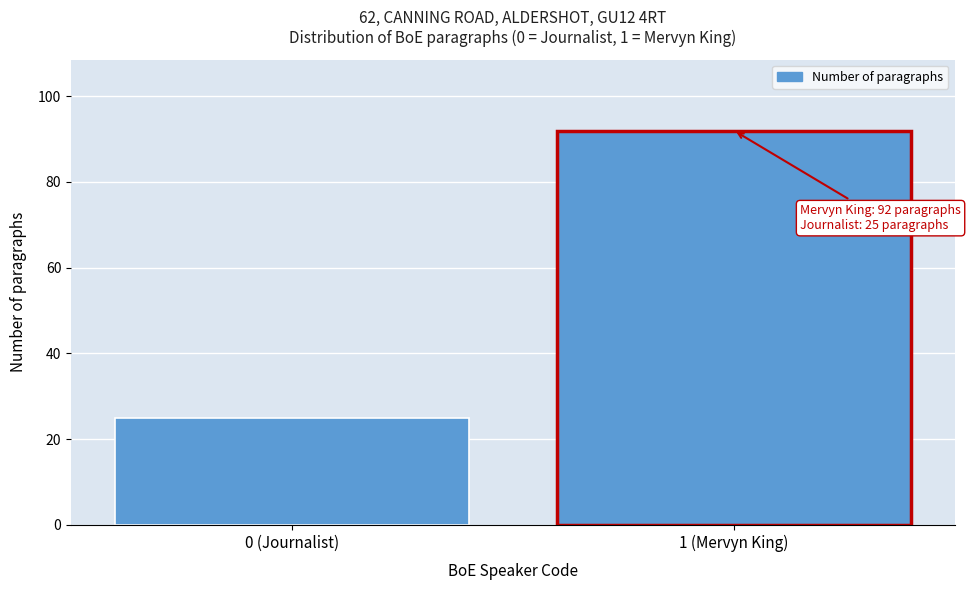

Reading left to right, what are all the values shown in this chart?

25	92